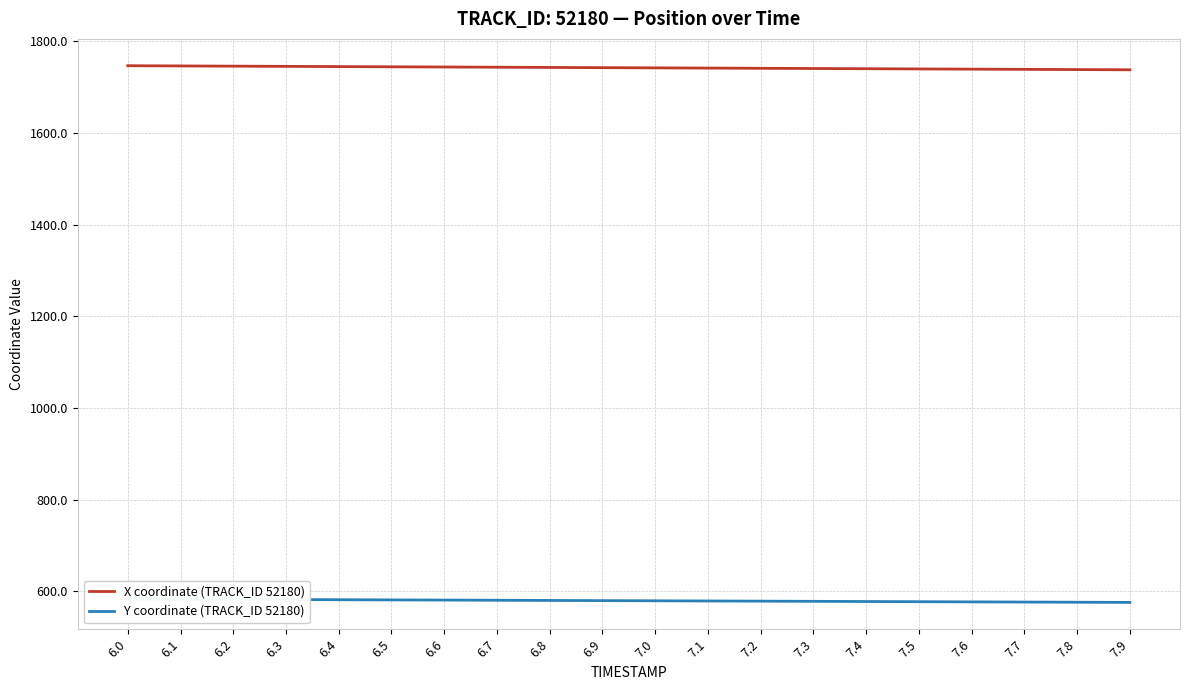

What is the difference between the maximum and minimum values in the X coordinate (TRACK_ID 52180) series?

8.9